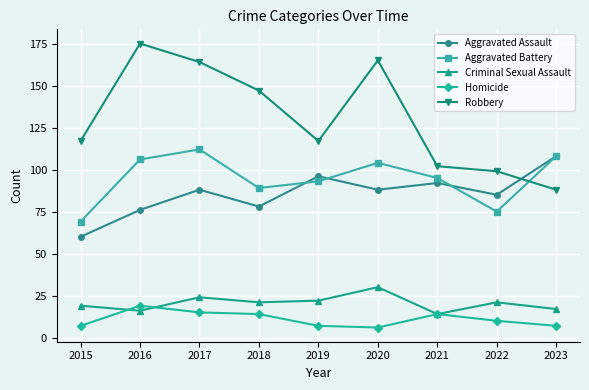

What is the value of the Robbery point at the 5th from the left?

117